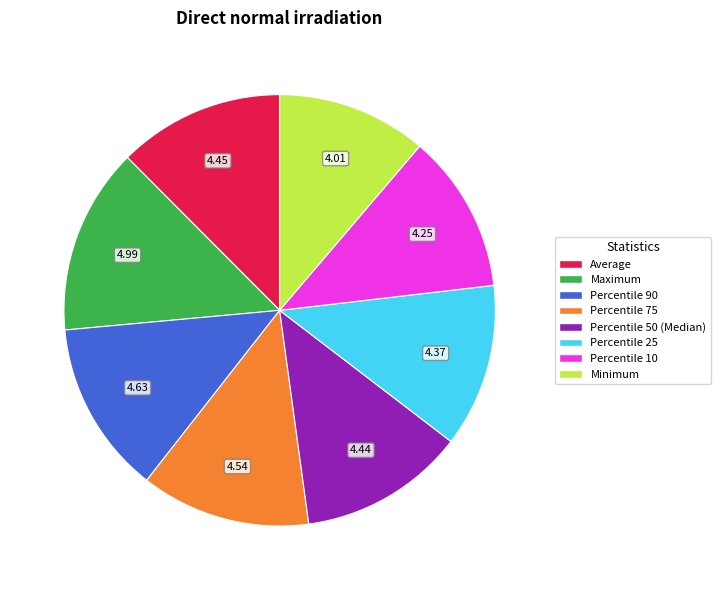

Which category has the biggest portion of the pie?

Maximum